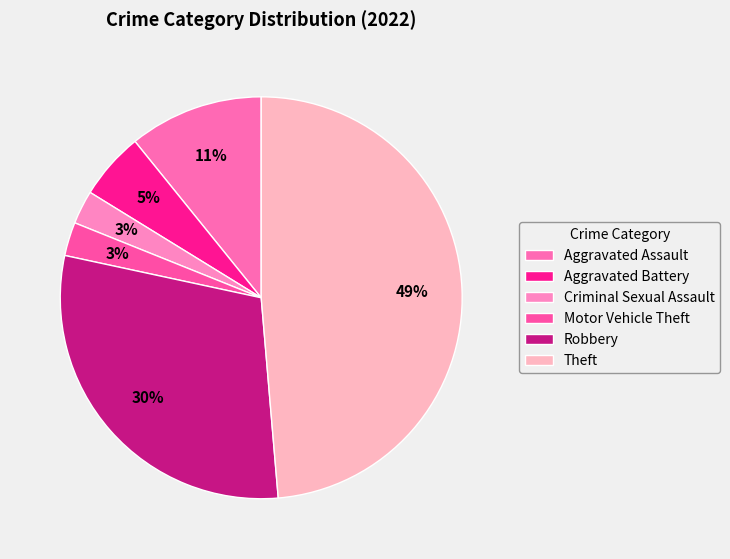

How many slices are in this pie chart?

6